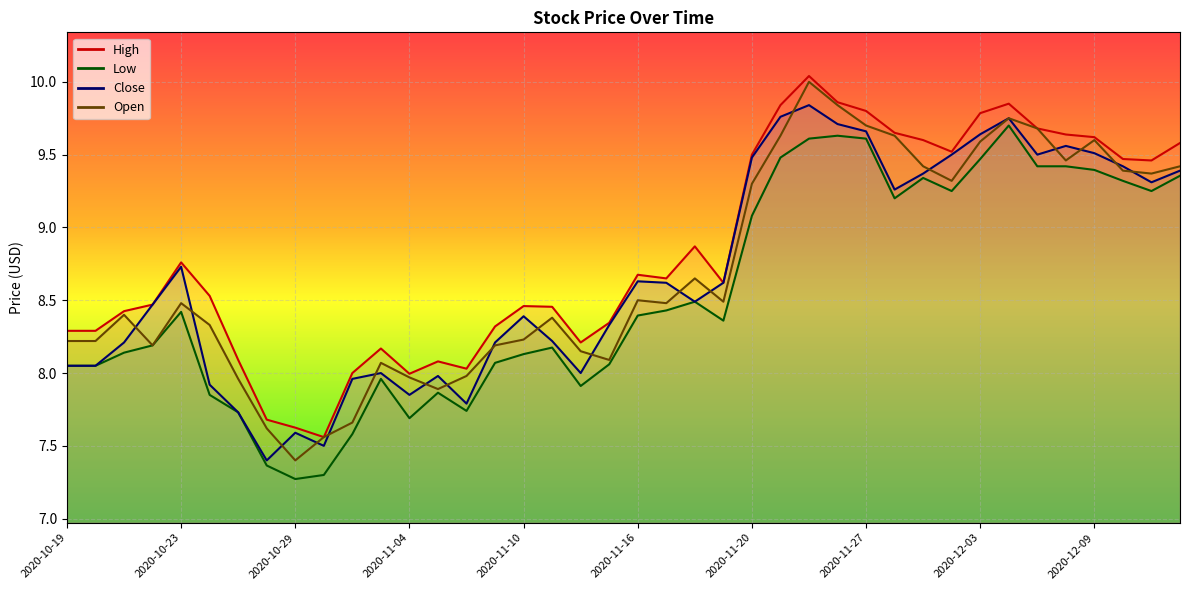

The Open series shows 13.4 at 2020-11-25. True or false?

False